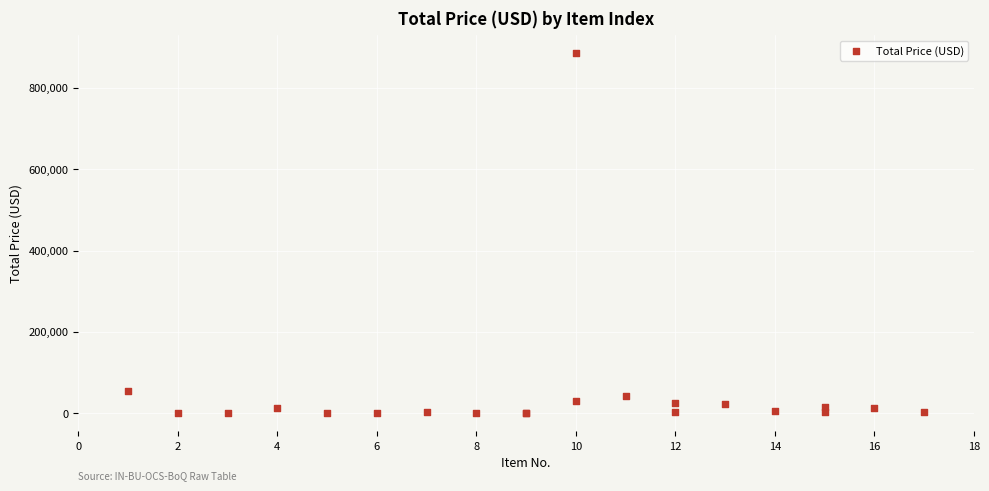

What Y value in the scatter plot is closest to 442520?

56210.4